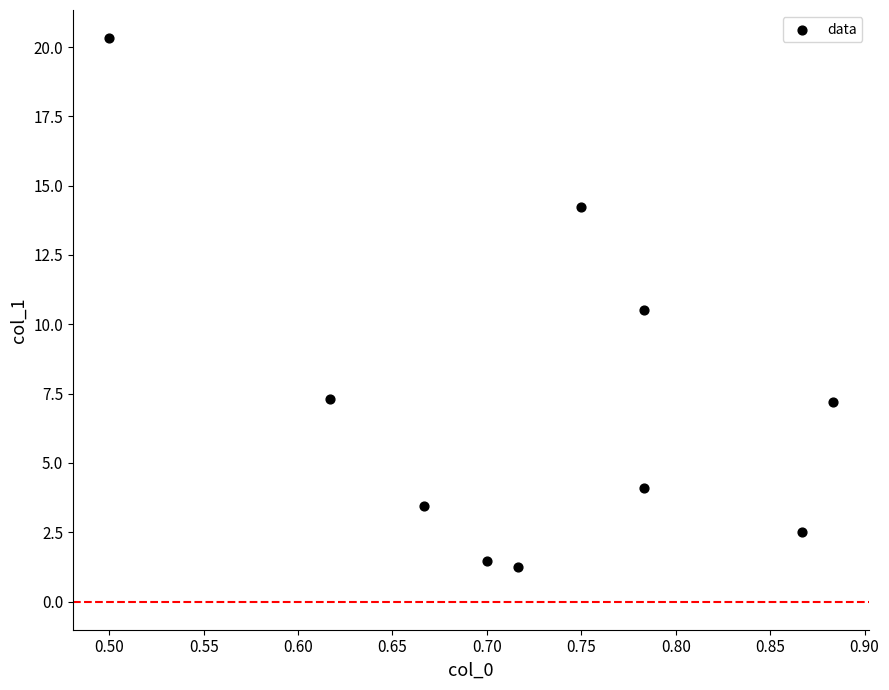

What is the range of X values (max minus min)?

0.4